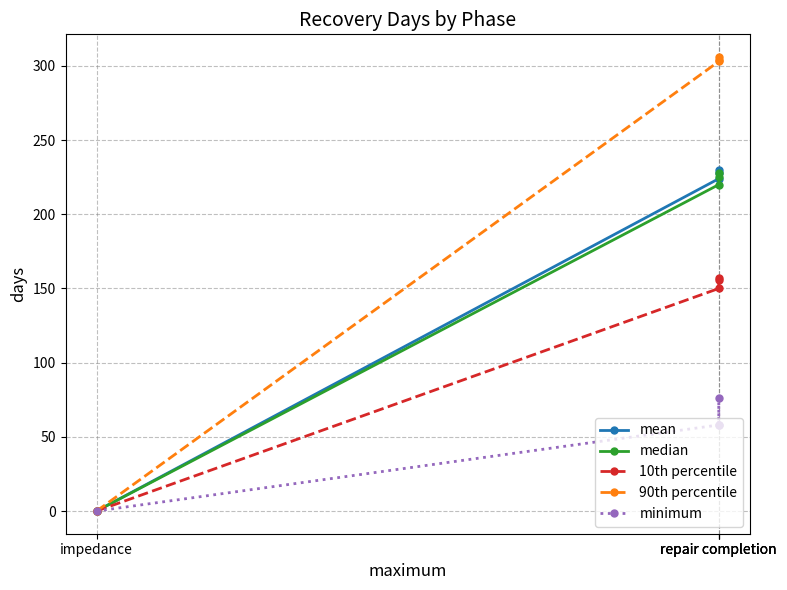

True or false: 90th percentile and minimum intersect in this chart.

False